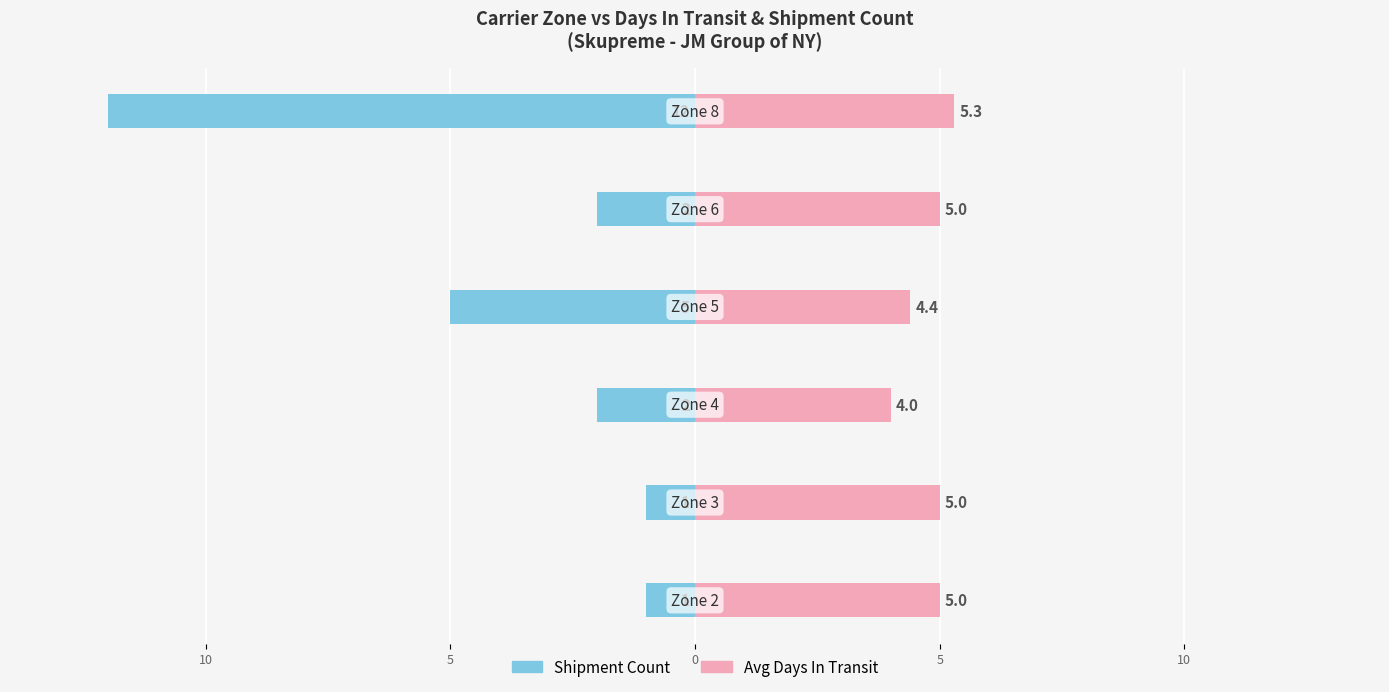

Does the chart contain stacked bars?

No